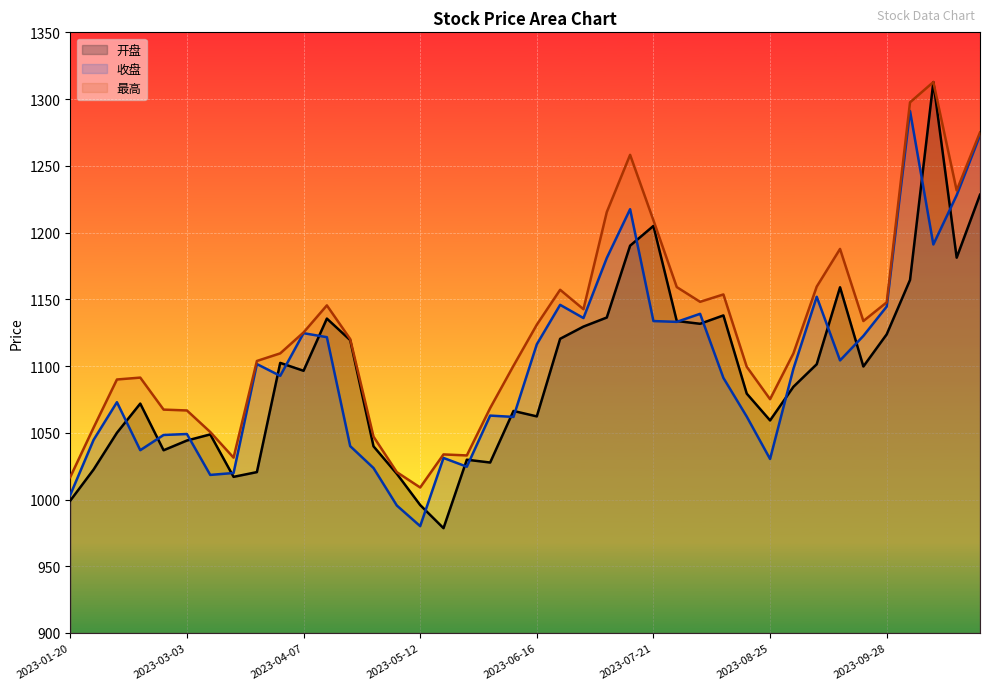

How many data points in 开盘 are above 1096?

20